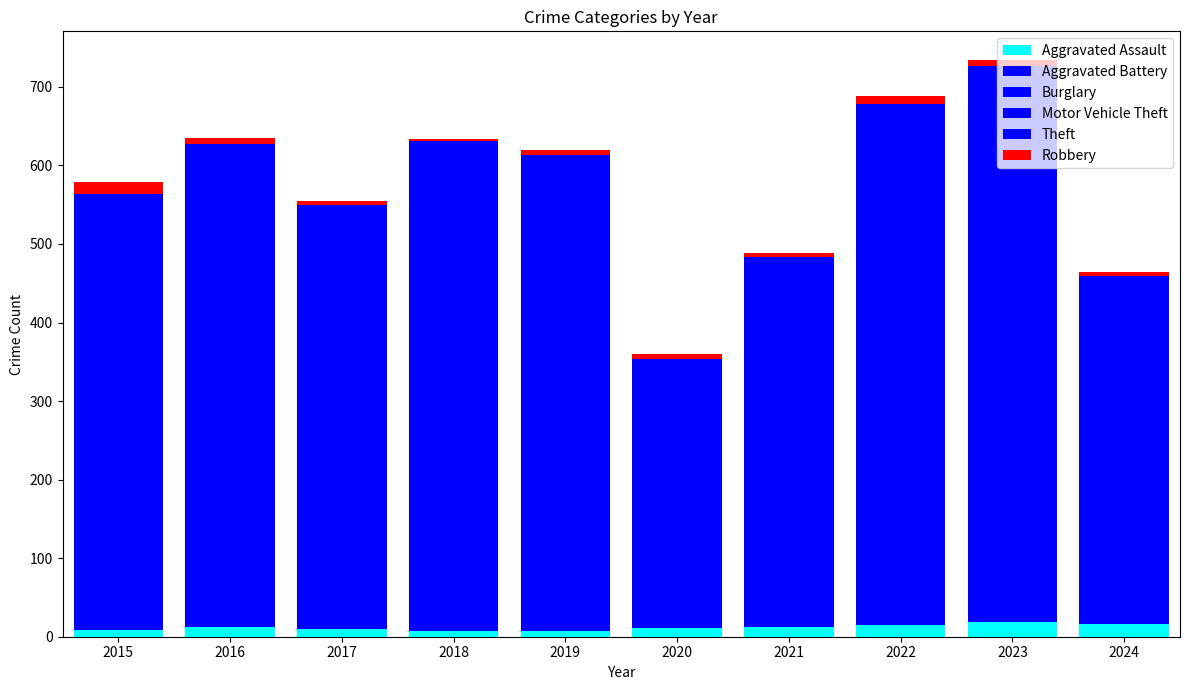

Are the bars grouped side by side (vs. stacked)?

No